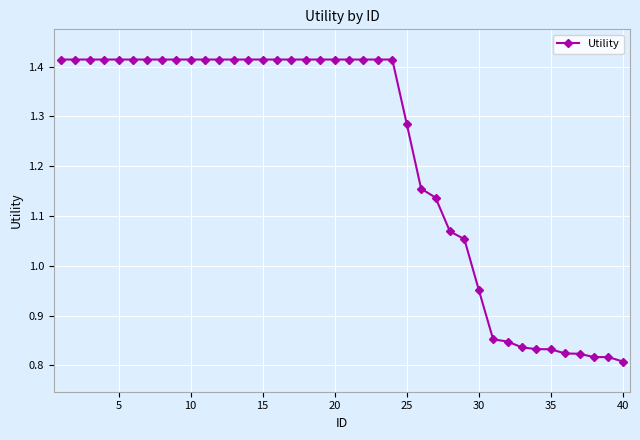

What is the sum of all values?

48.9